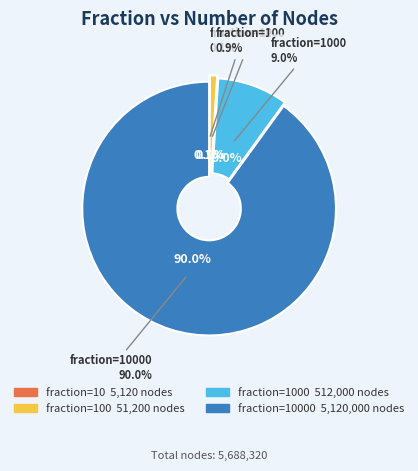

What is the largest slice in the pie chart?

10000